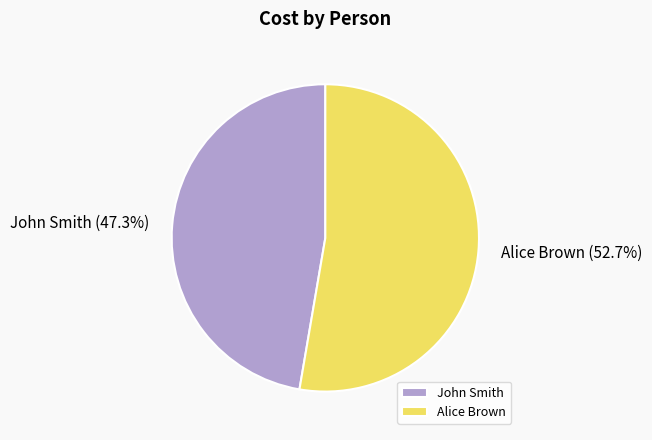

True or false: Alice Brown accounts for 53% of the total.

True